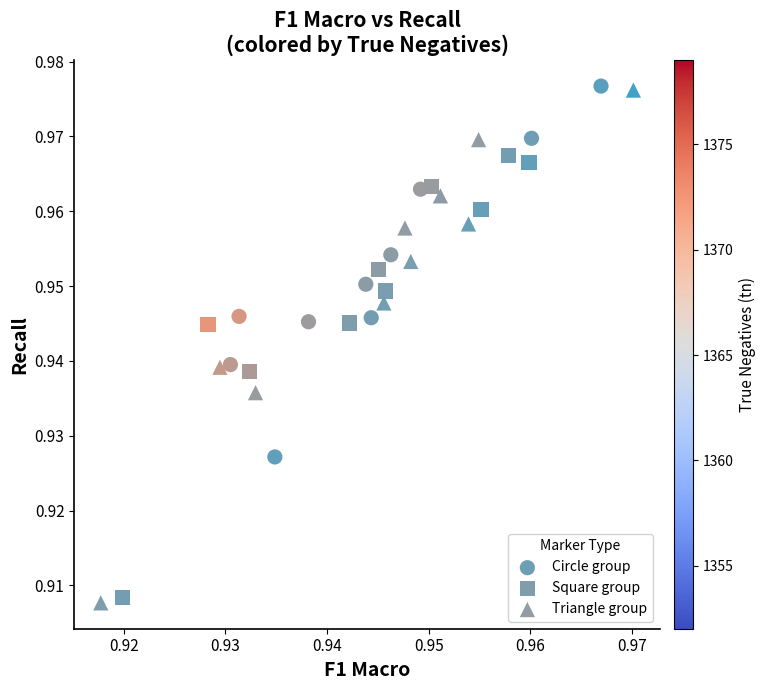

Which series has the largest Y range (max minus min)?

Triangle group